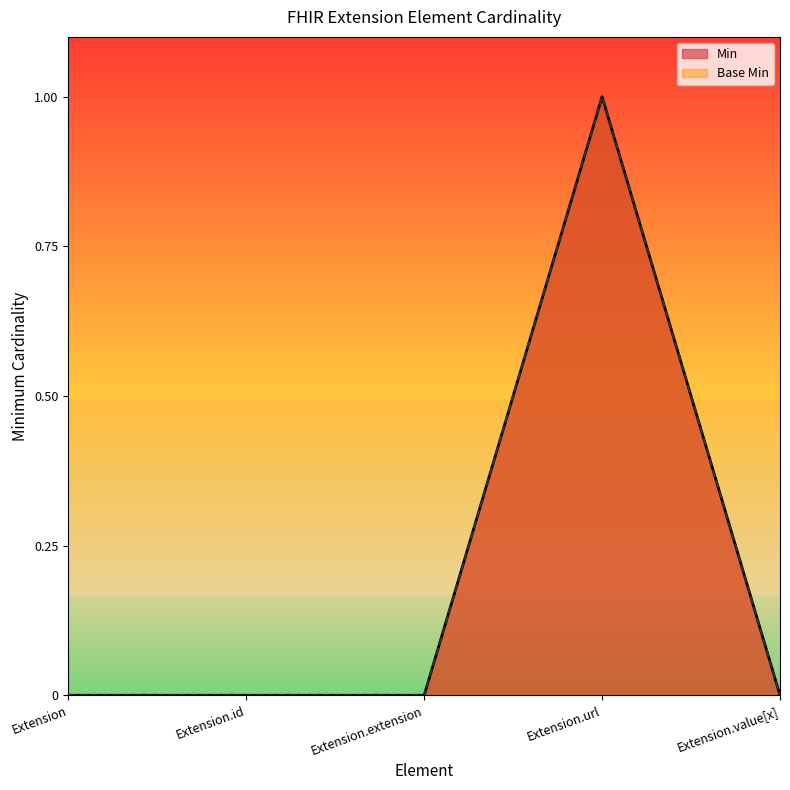

What is the sum of all Min values?

1